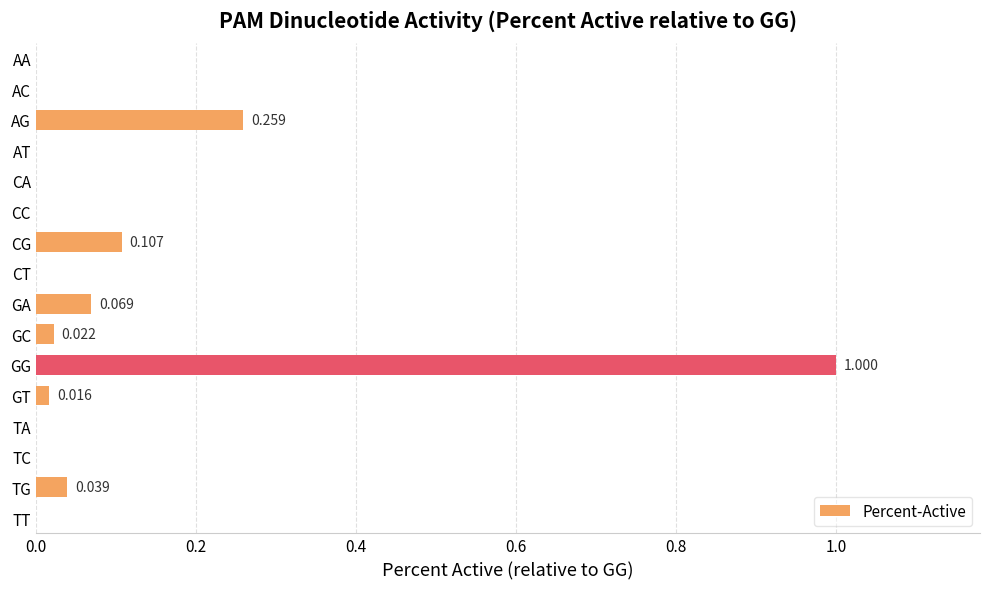

Which has a higher value, GA or TT?

GA